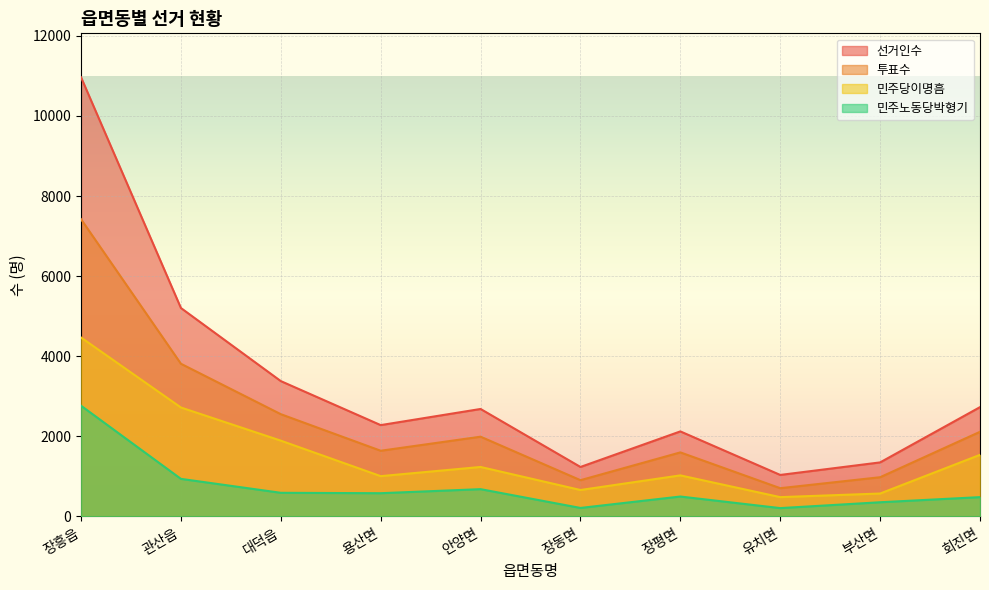

The value of 민주당이명흠 at 장동면 is 968. True or false?

False